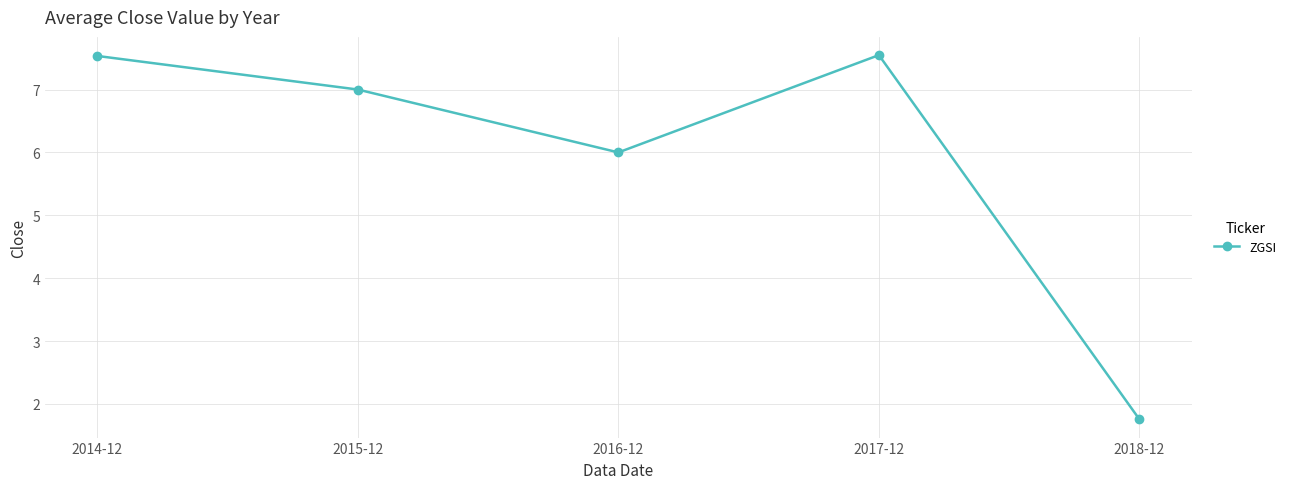

Is it true that the value at 2015-12 is 12.1?

False